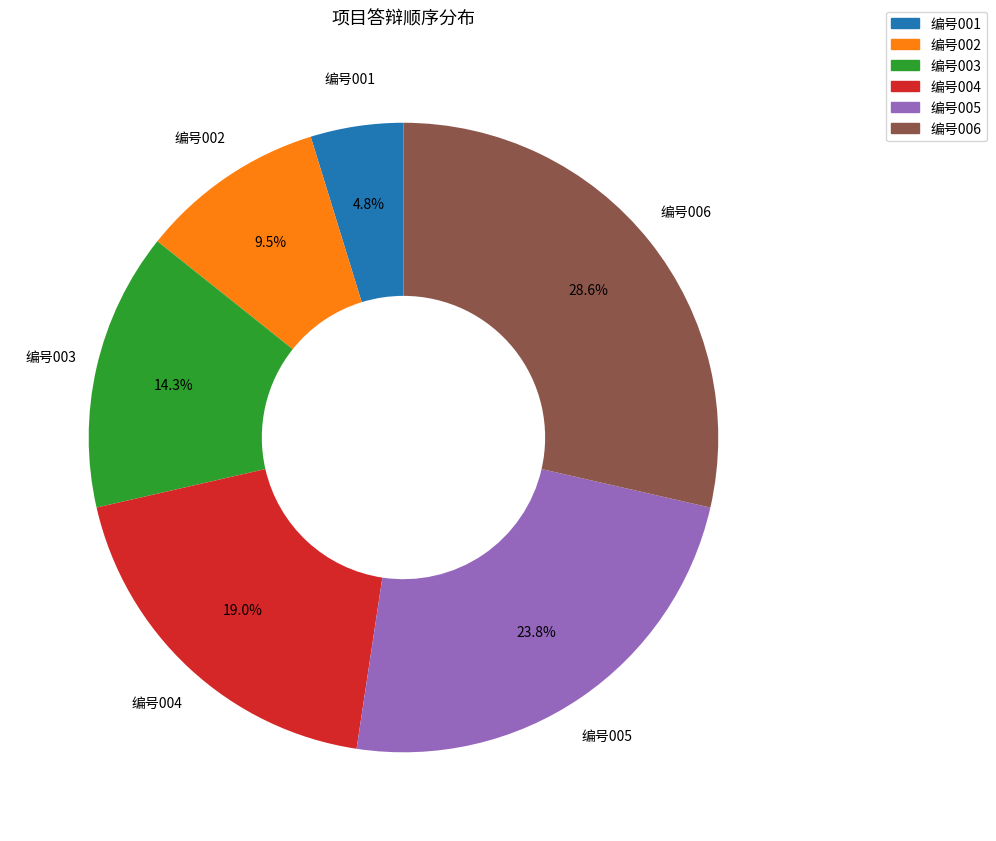

Between 编号001 and 编号005, which is larger?

编号005